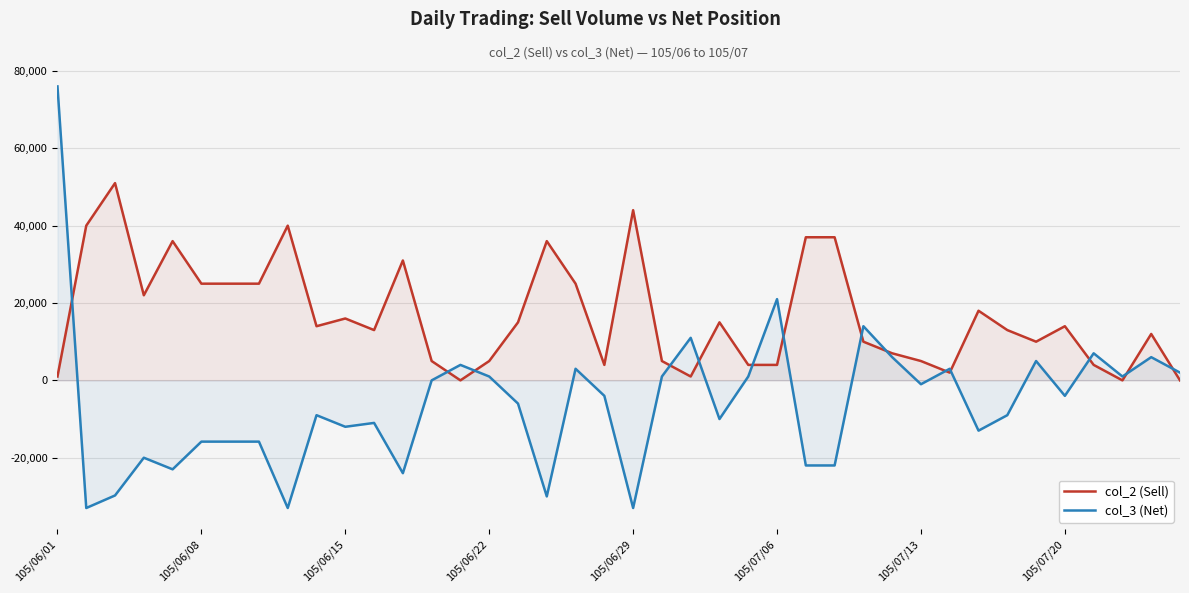

What is the minimum value for col_3 (Net)?

-33000